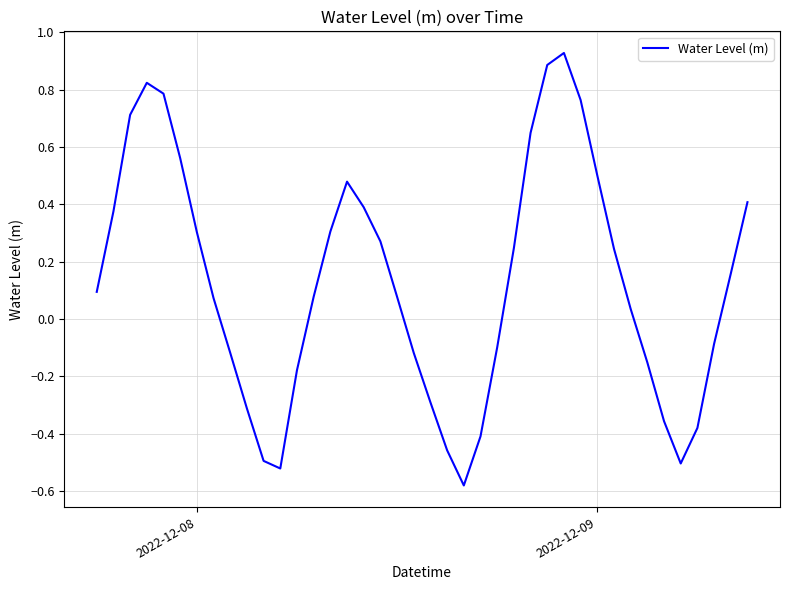

What is the difference between the maximum and minimum values?

1.5